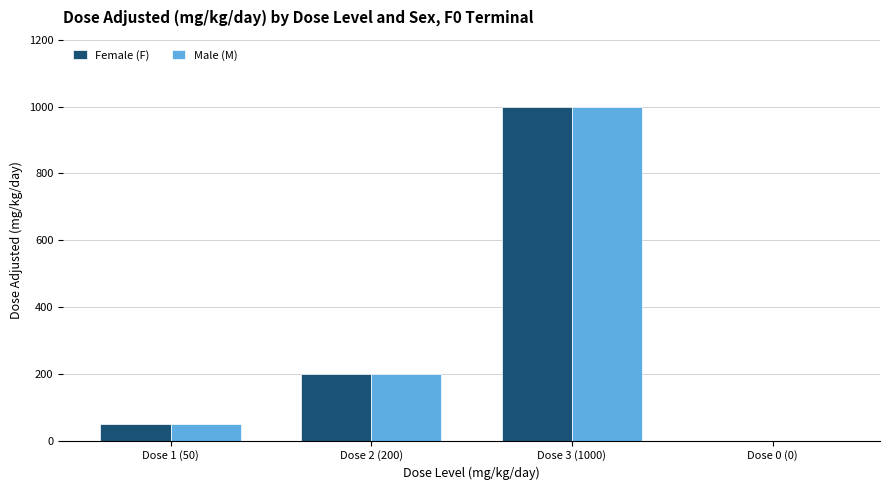

At which category is the sum across all series the highest?

Dose 3 (1000)